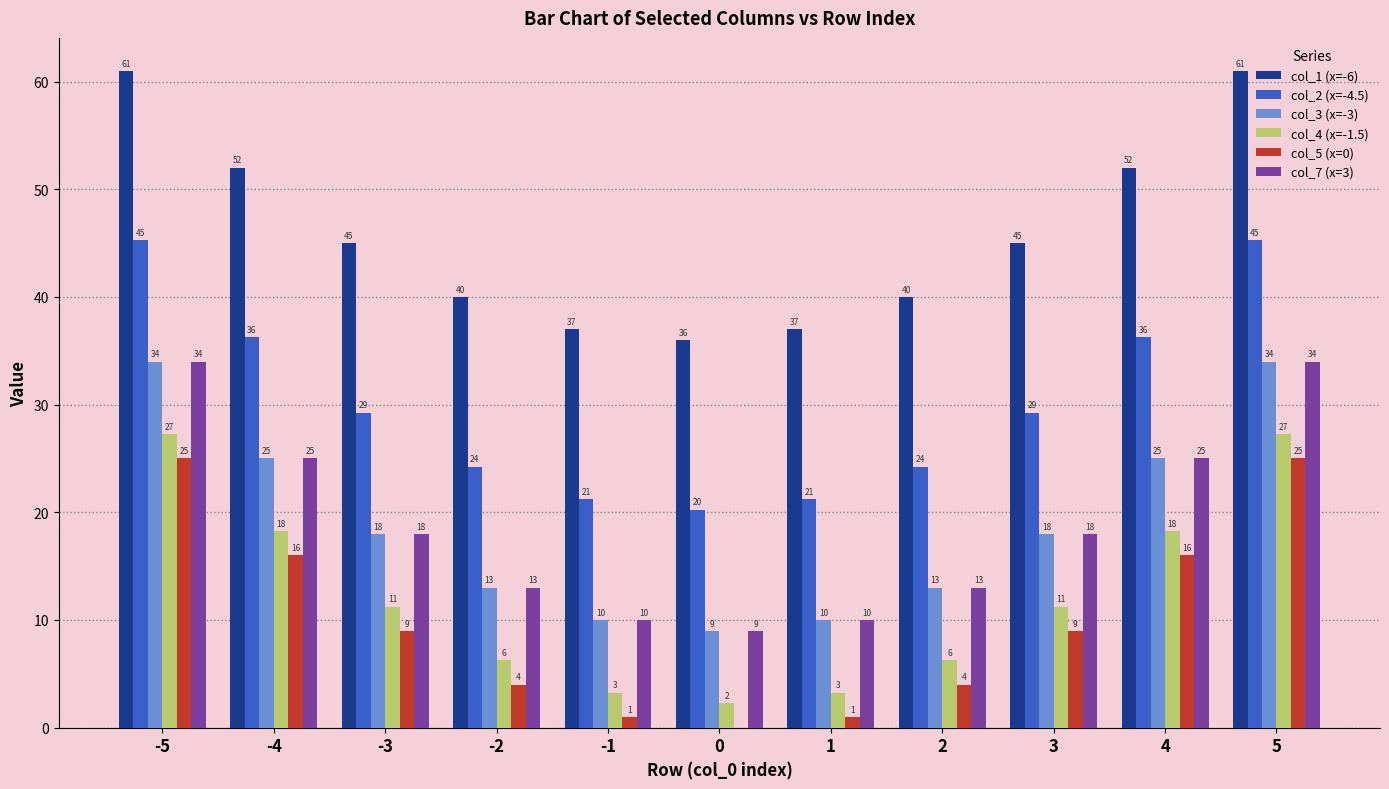

True or false: col_5 (x=0) has a value of 1.6 at 2.

False